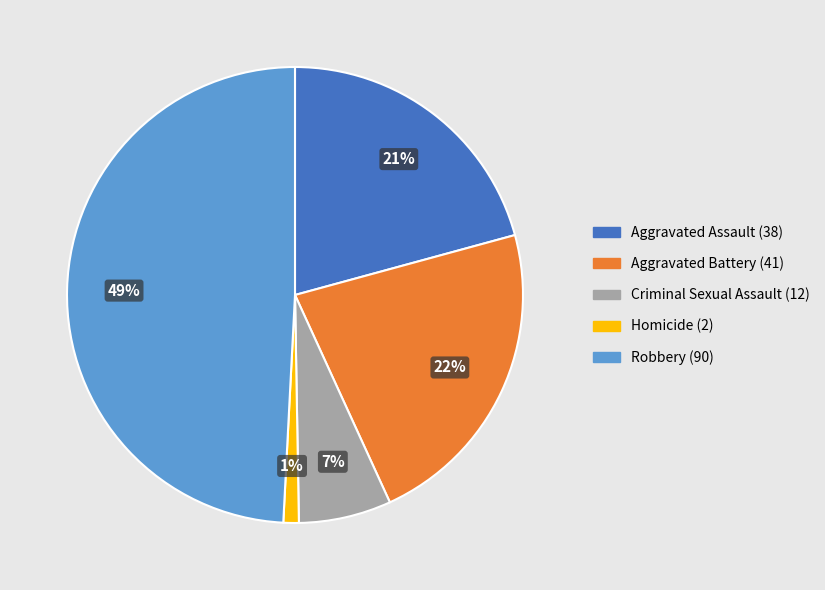

Is Aggravated Battery (41) the majority of the pie?

No